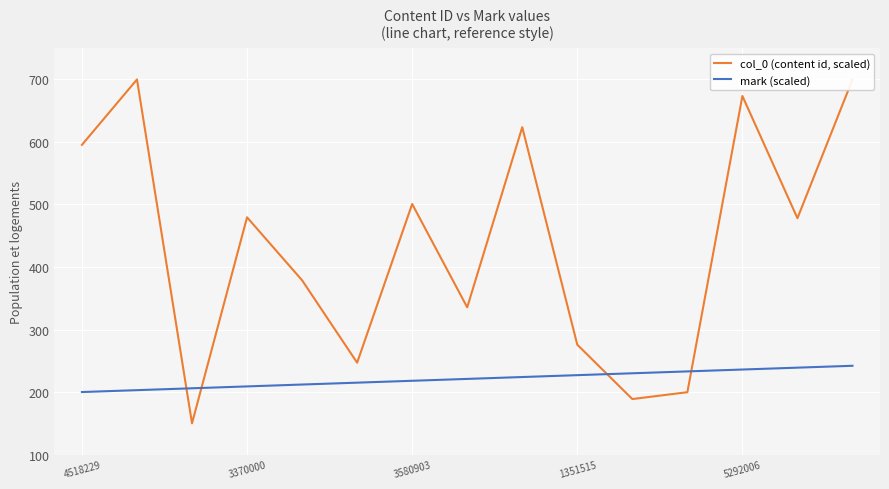

What is the lowest value of the mark (scaled) series?

200.0